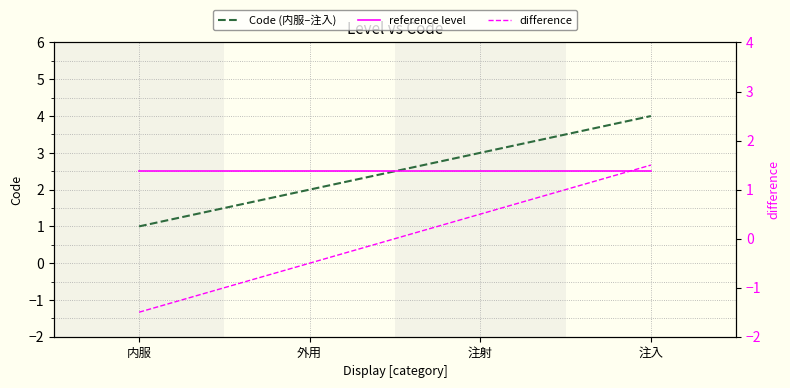

What is the value of the difference point at the 1st from the left?

-1.5